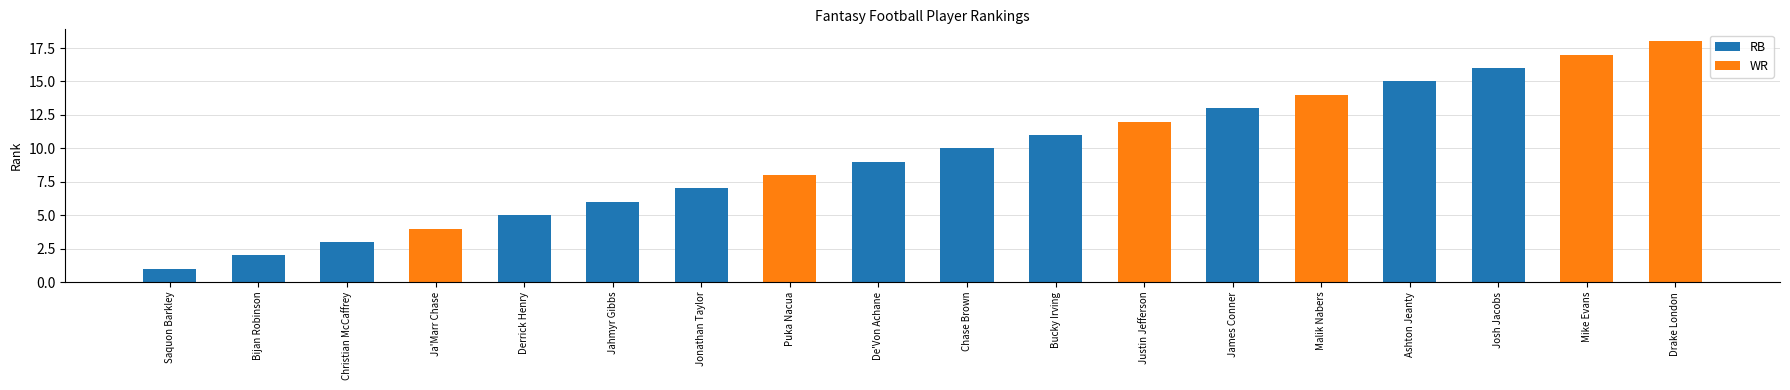

Where does the data first go above 10?

Bucky Irving